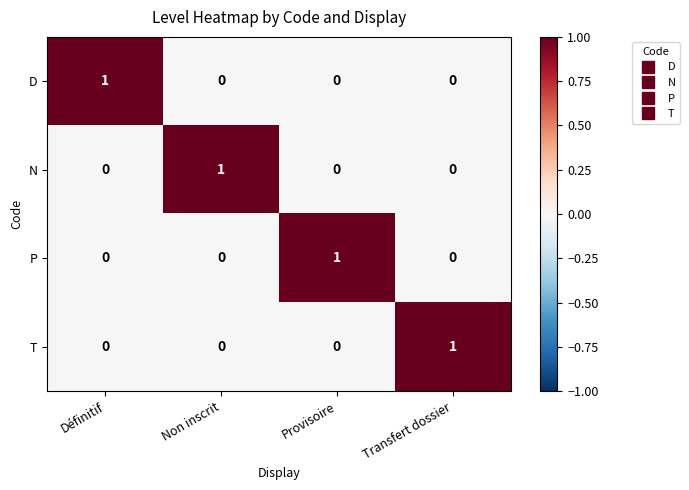

At how many categories does at least one series exceed 0?

4